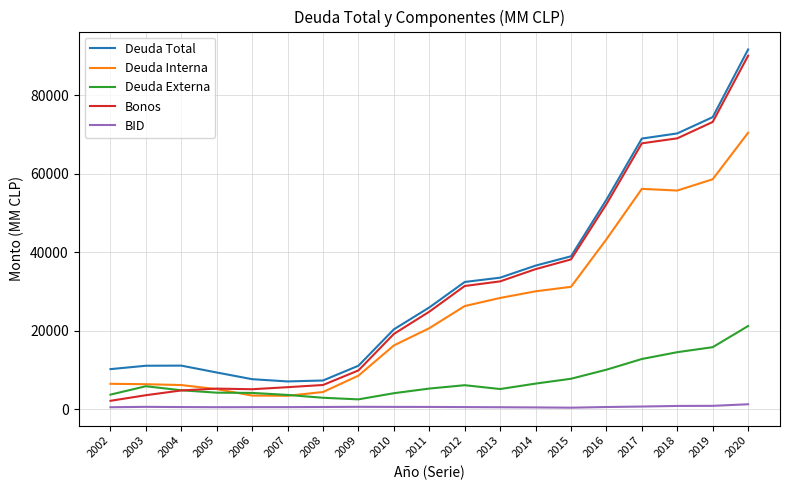

At which category is the sum across all series the highest?

2020